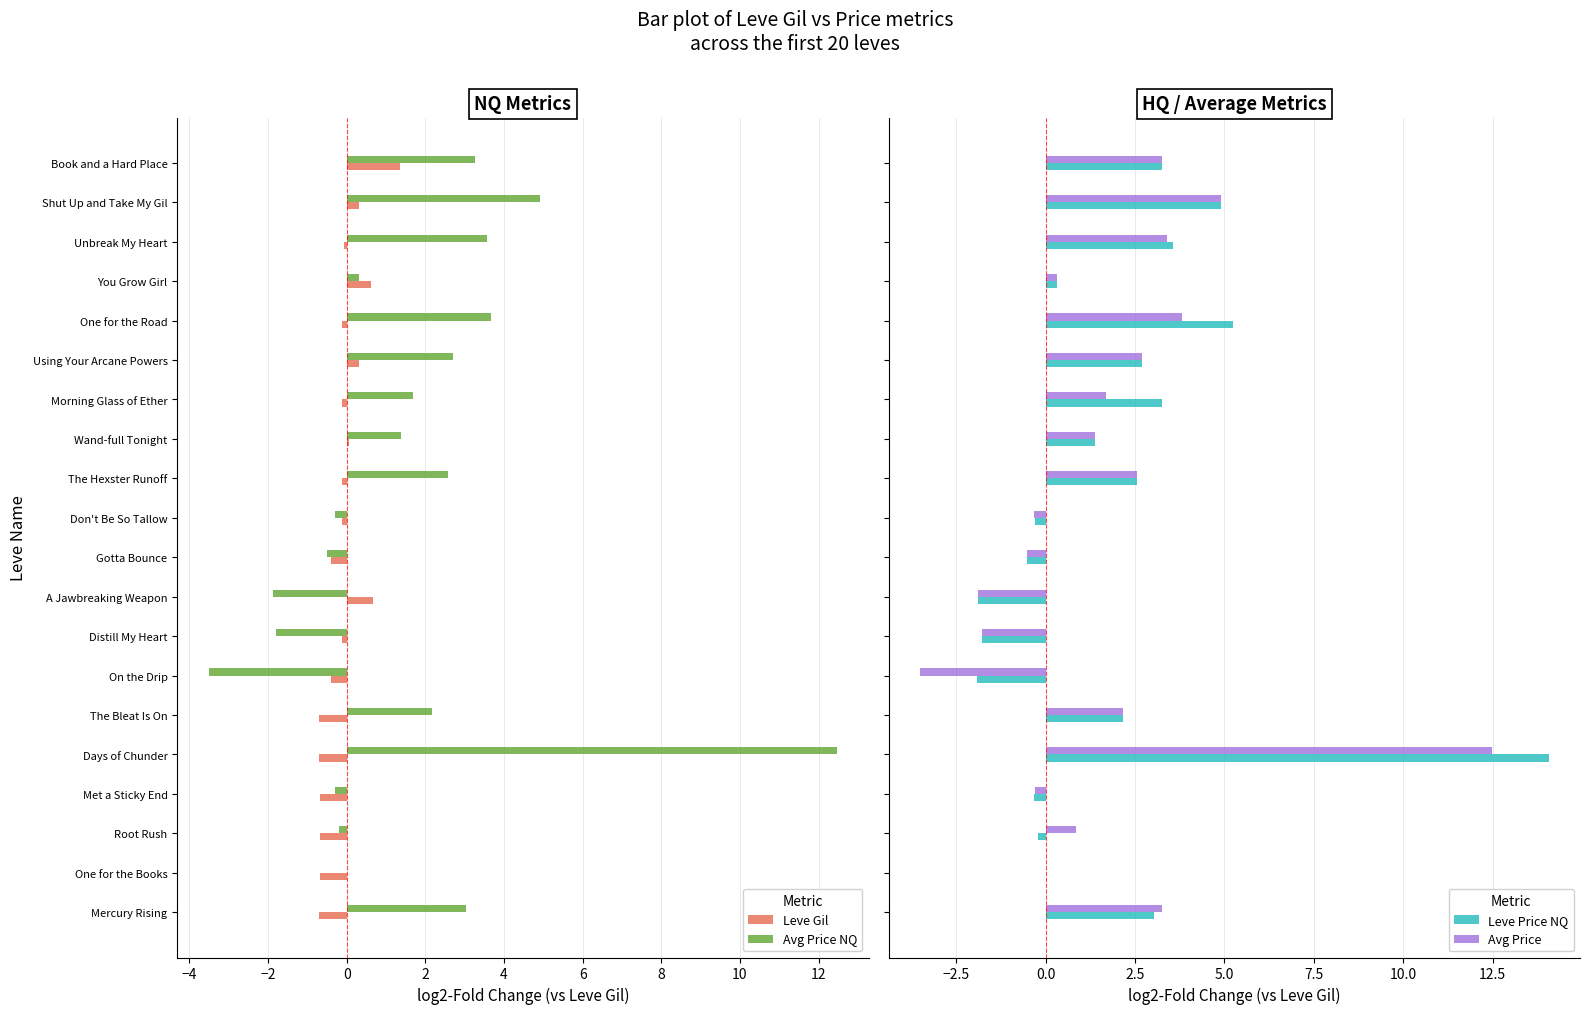

Reading right to left, what are all the values shown in this chart?

Leve Gil: 1.3	0.3	-0.1	0.6	-0.1	0.3	-0.1	0.1	-0.1	-0.1	-0.4	0.7	-0.1	-0.4	-0.7	-0.7	-0.7	-0.7	-0.7	-0.7
Avg Price NQ: 3.3	4.9	3.6	0.3	3.7	2.7	1.7	1.4	2.6	-0.3	-0.5	-1.9	-1.8	-3.5	2.2	12.5	-0.3	-0.2	0.0	3.0
Leve Price NQ: 3.3	4.9	3.6	0.3	5.2	2.7	3.3	1.4	2.6	-0.3	-0.5	-1.9	-1.8	-1.9	2.2	14.1	-0.3	-0.2	0.0	3.0
Avg Price: 3.3	4.9	3.4	0.3	3.8	2.7	1.7	1.4	2.6	-0.3	-0.5	-1.9	-1.8	-3.5	2.2	12.5	-0.3	0.8	0.0	3.3